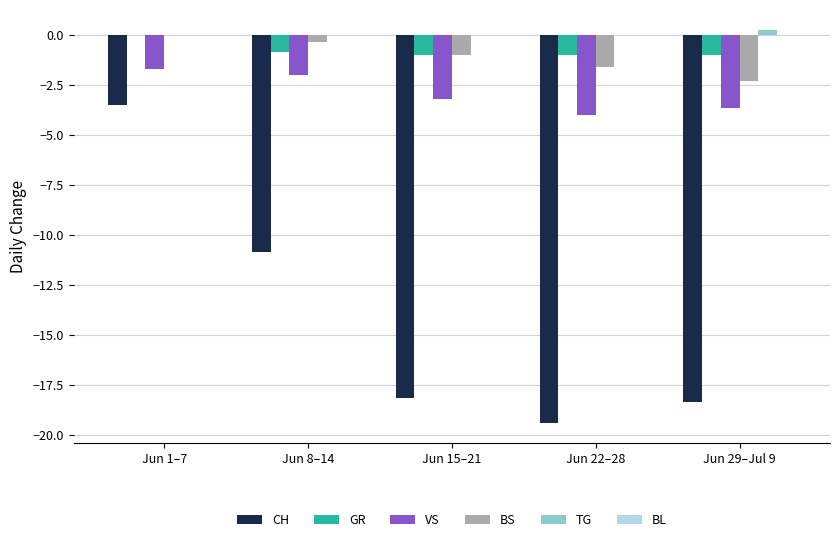

Count the number of categories in the chart.

5